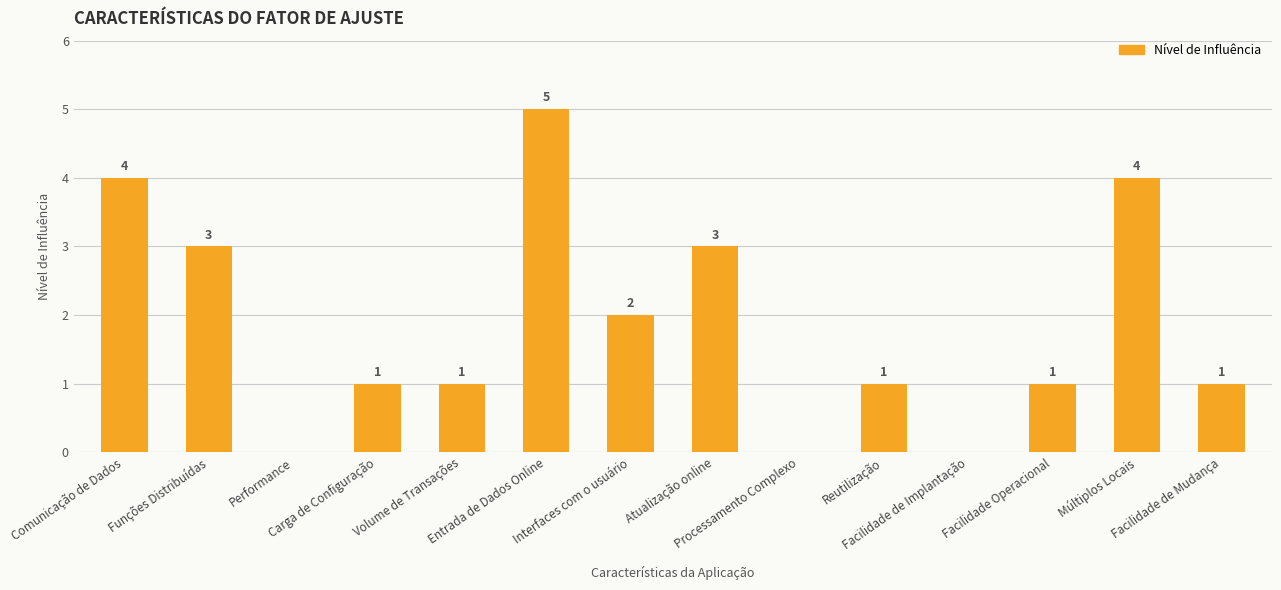

Are the bars horizontal?

No